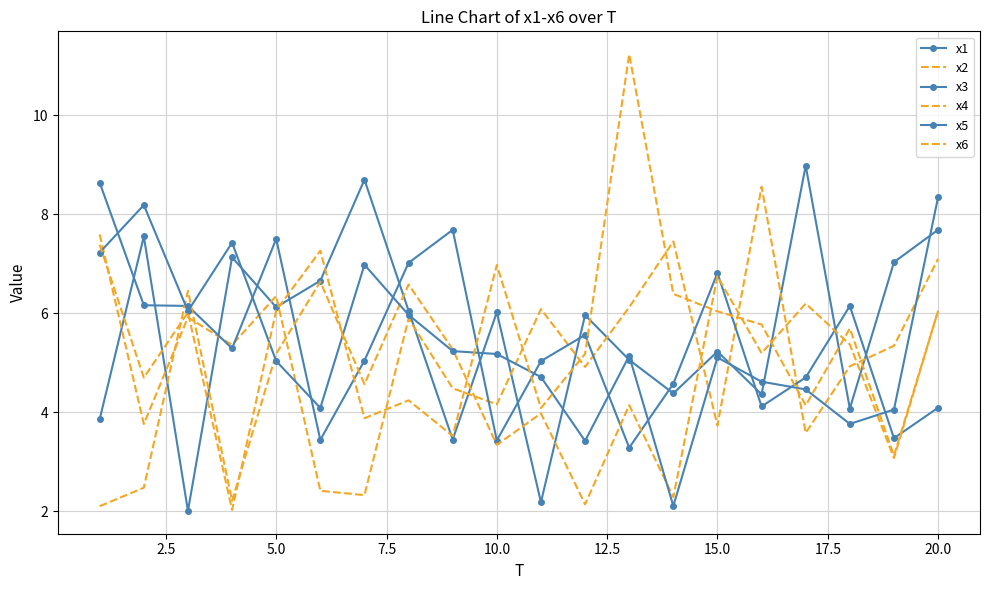

What is the value of the x1 point at the 16th from the left?

4.4